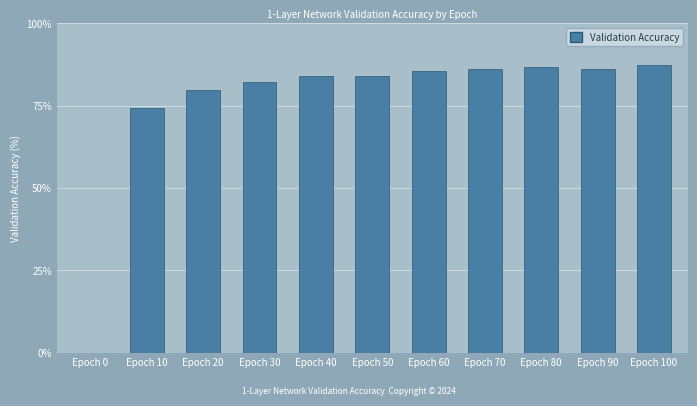

What is the greatest value displayed?

87.3